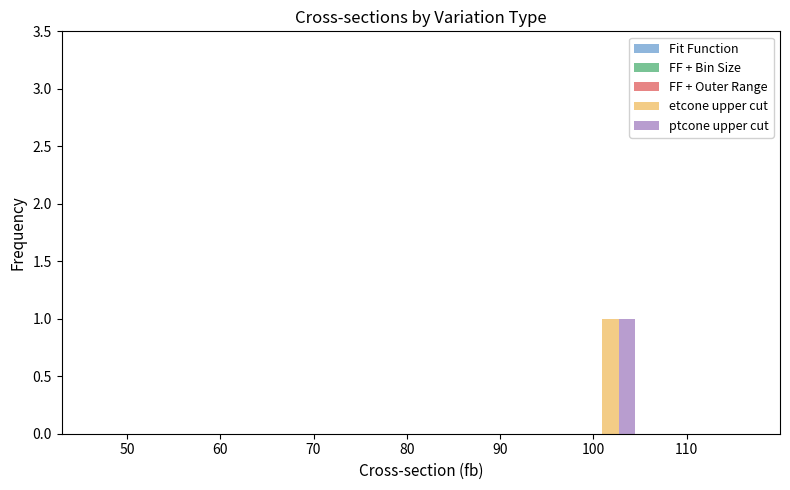

Count the number of data series in this chart.

2